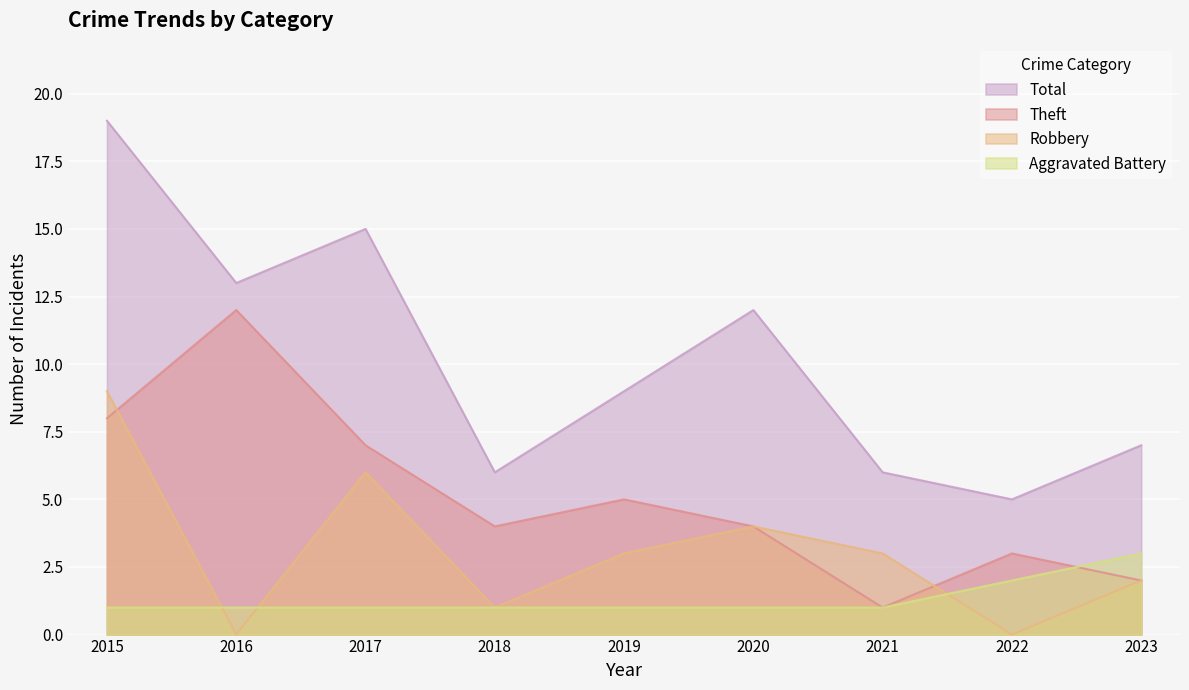

Does the chart display data point markers on the line(s)?

No